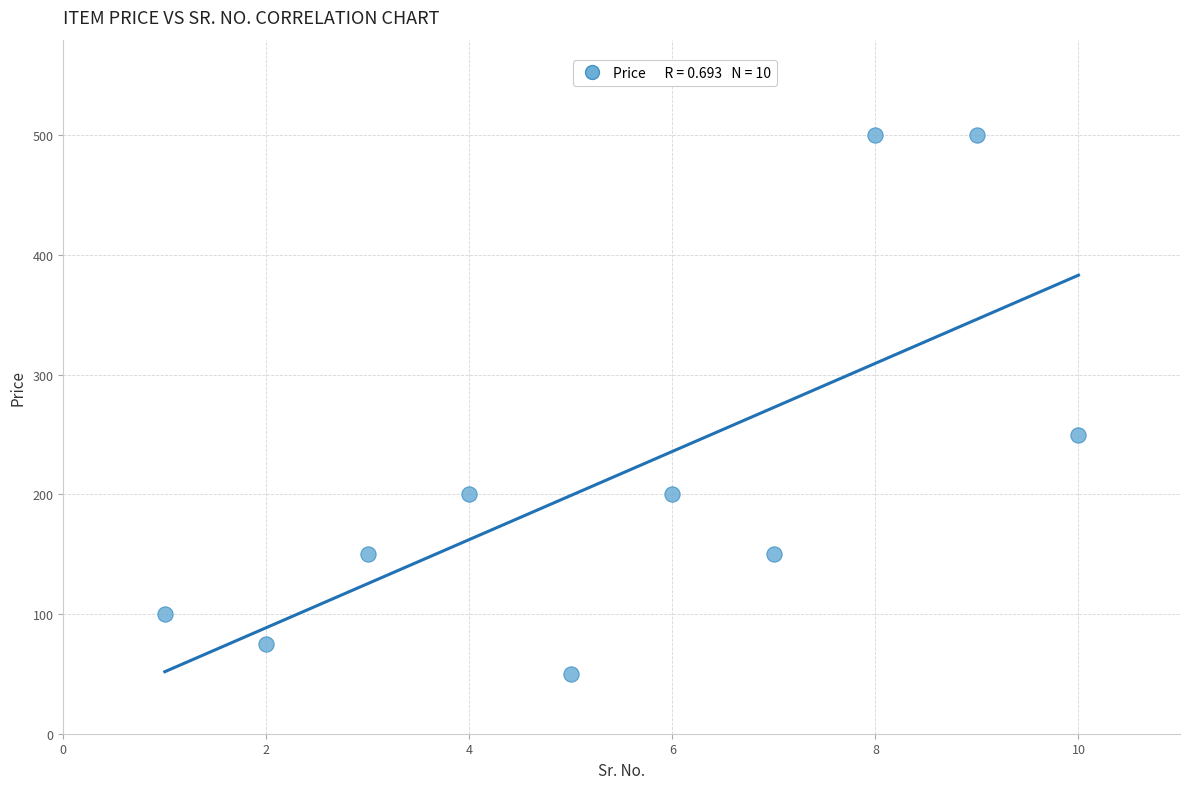

What Y value in the scatter plot is closest to 275?

250